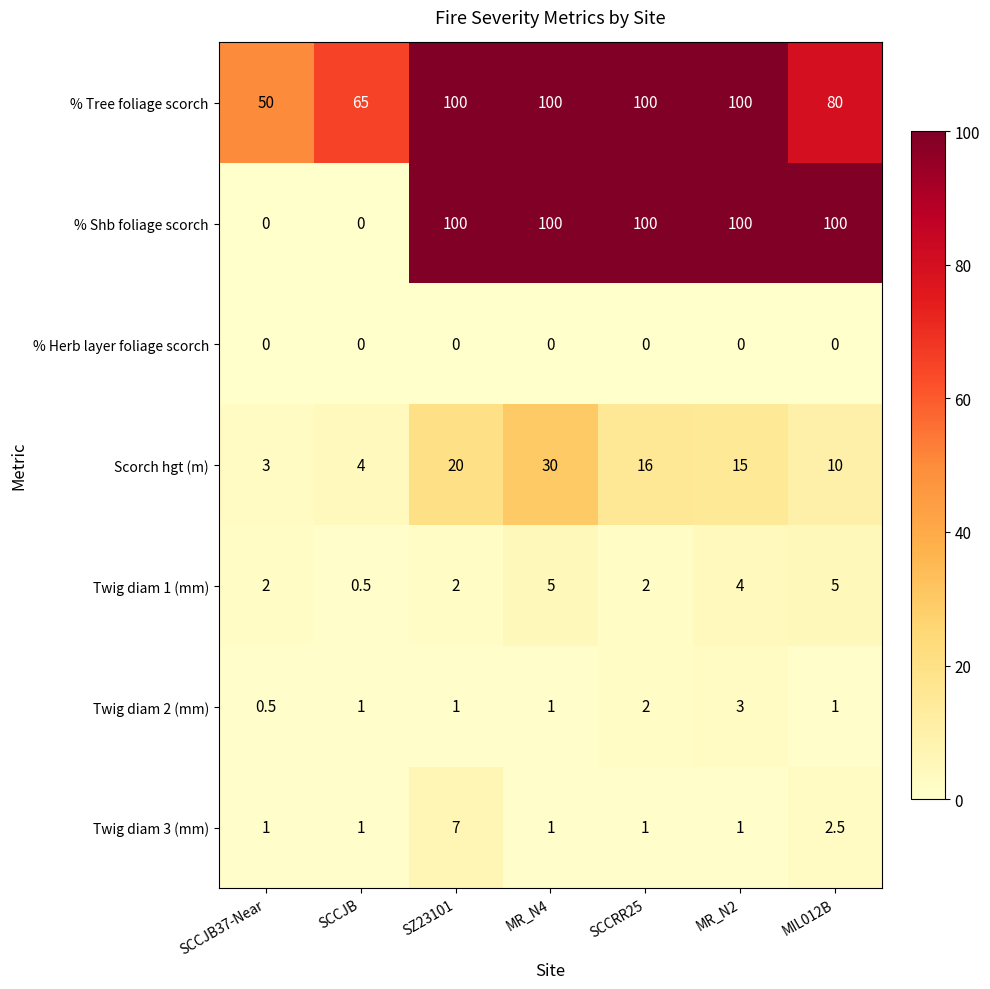

What is the difference between the highest and lowest values at MR_N2?

100.0